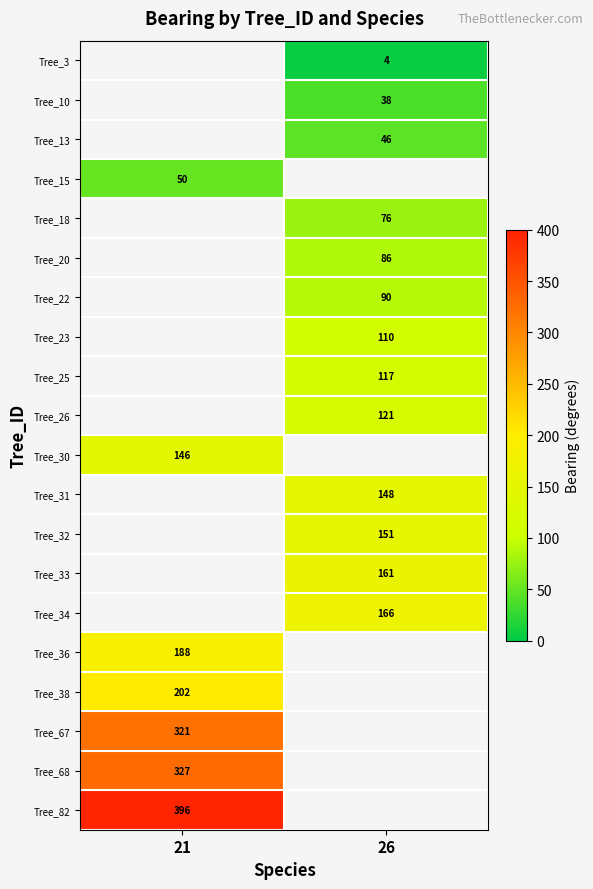

Is it true that Tree_30 equals 233 at 21?

False